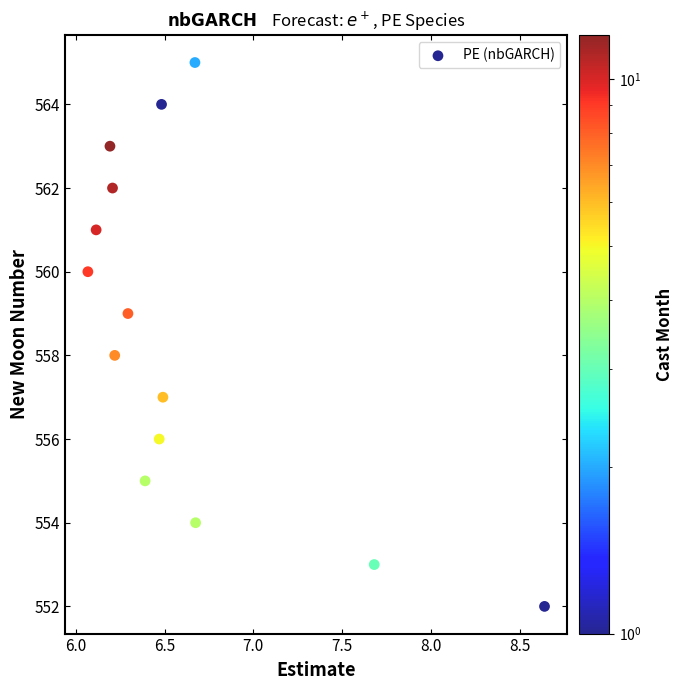

What is the range of Y values (max minus min)?

13